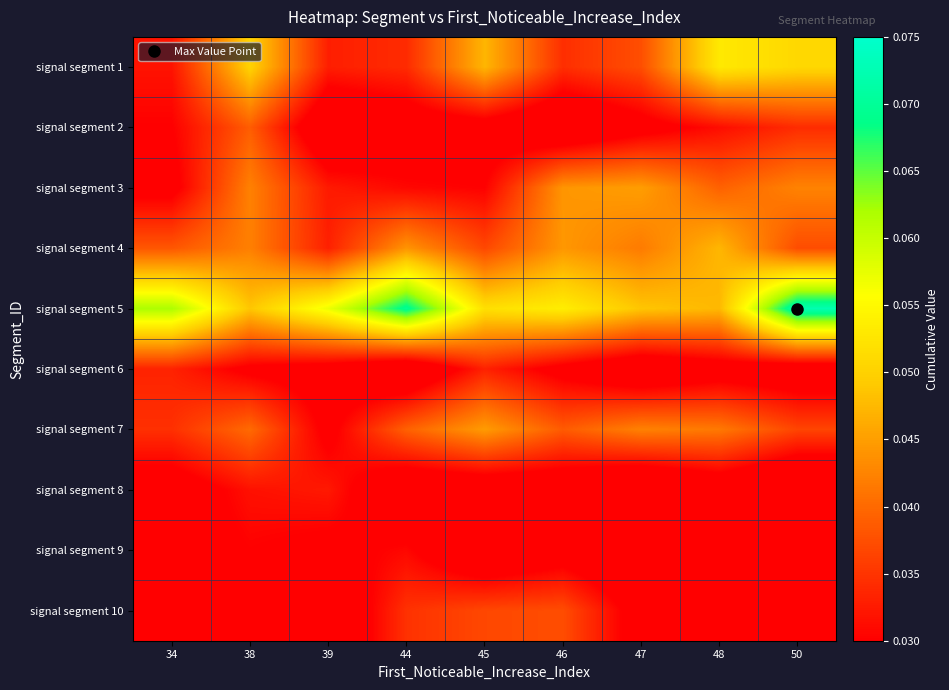

What is the total value across all series at 44?

0.4